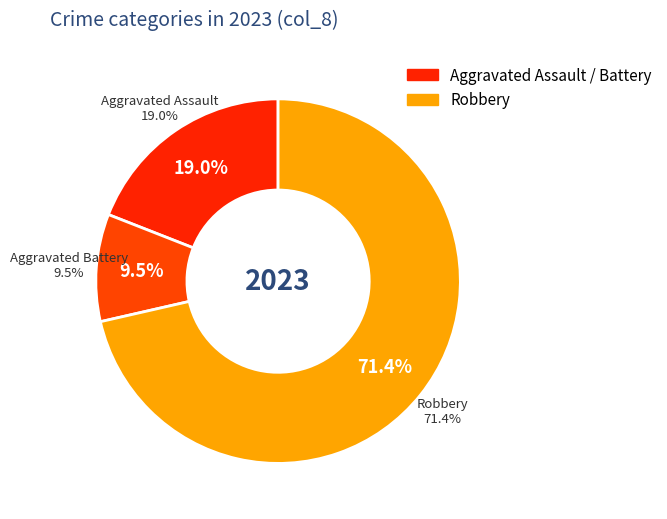

How much of the chart is everything except 3?

28.6%